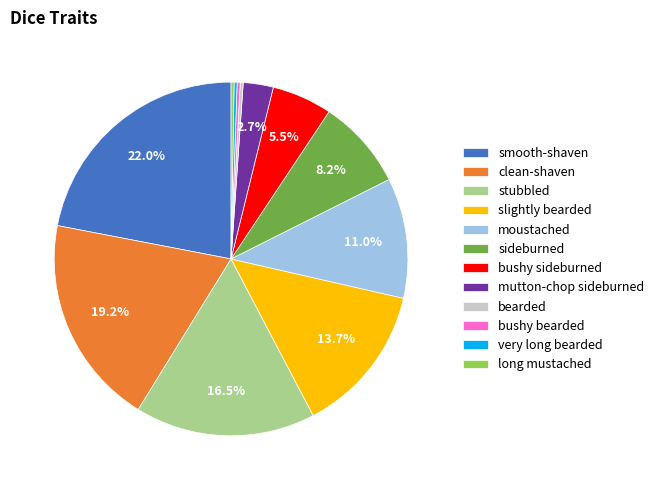

To the nearest percent, what percentage of the pie is sideburned?

8%